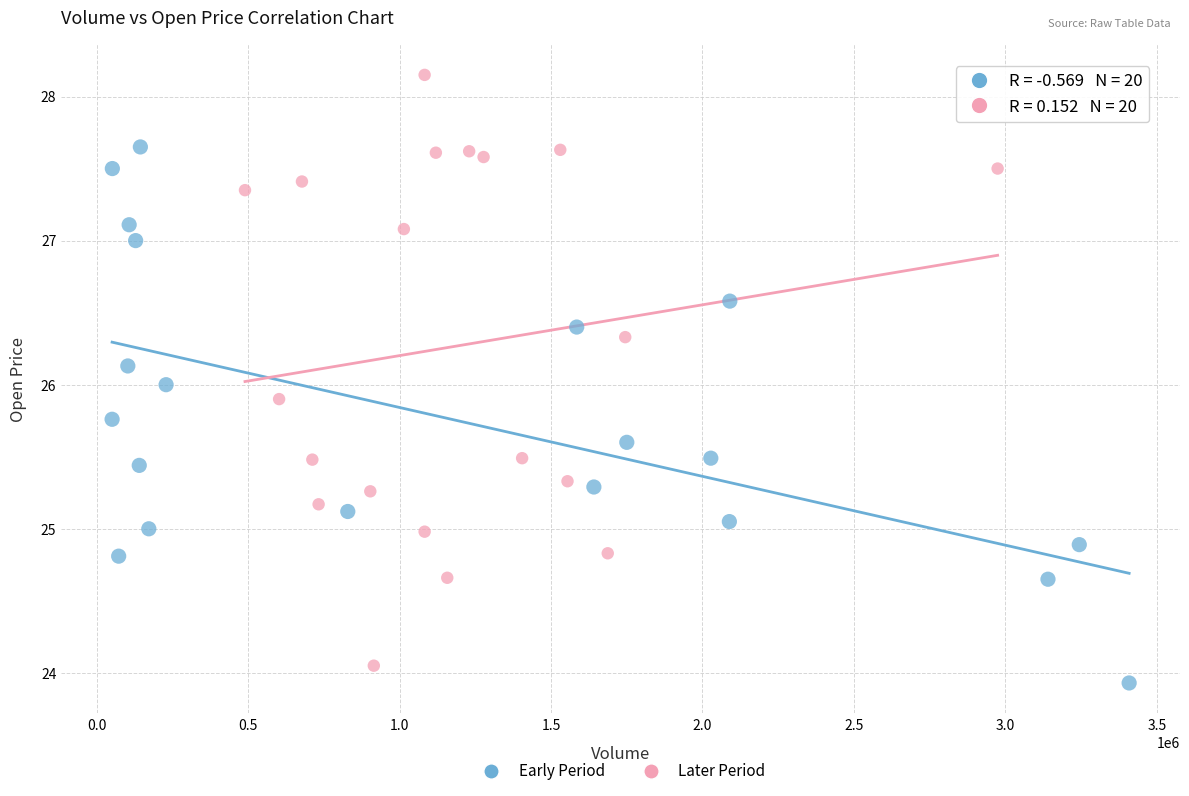

Which series contains the highest Y value?

Later Period